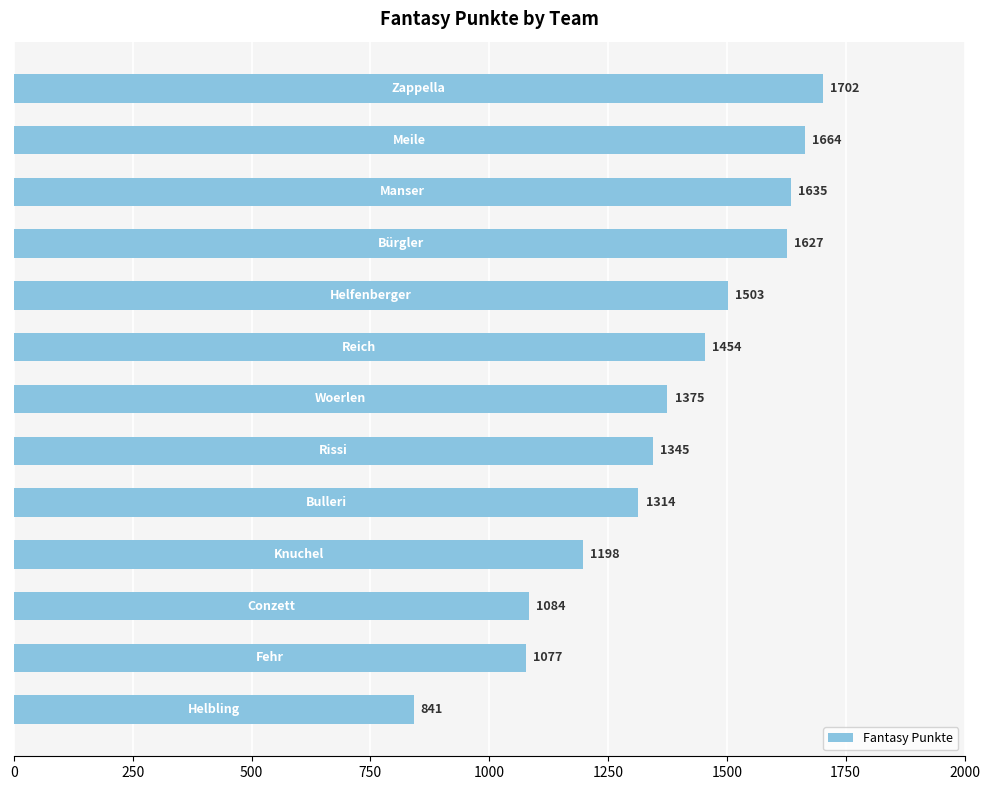

What is the difference between the maximum and minimum values?

861